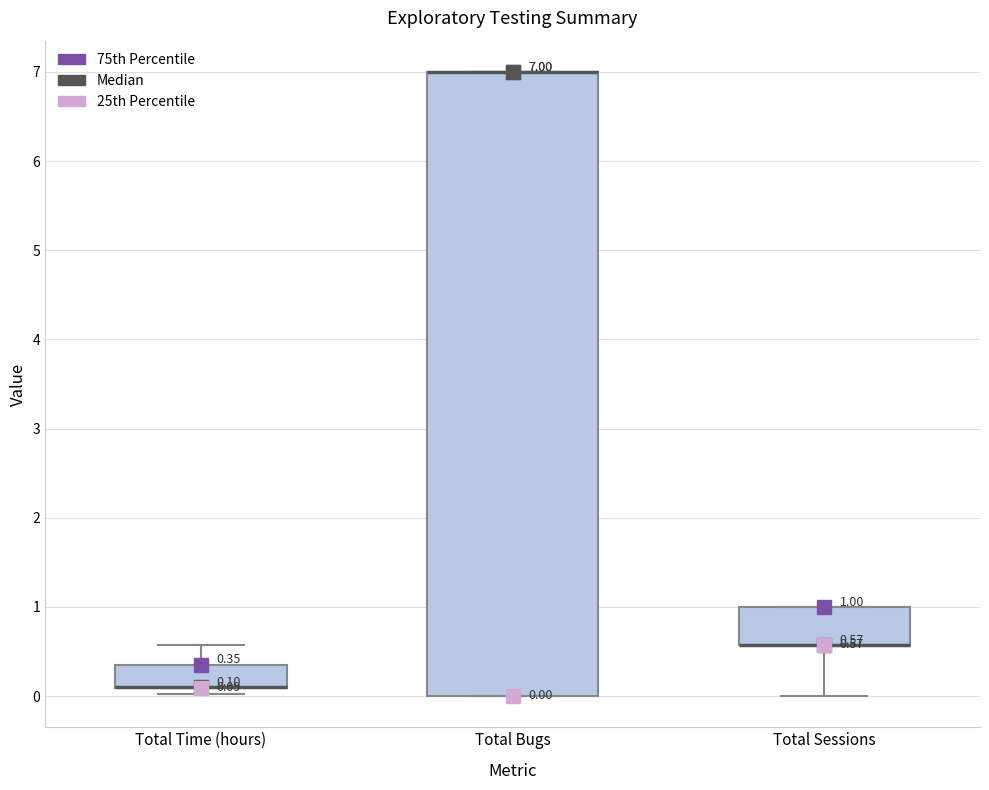

Comparing the boxes themselves (not the whiskers), which one is the tallest?

Total Bugs